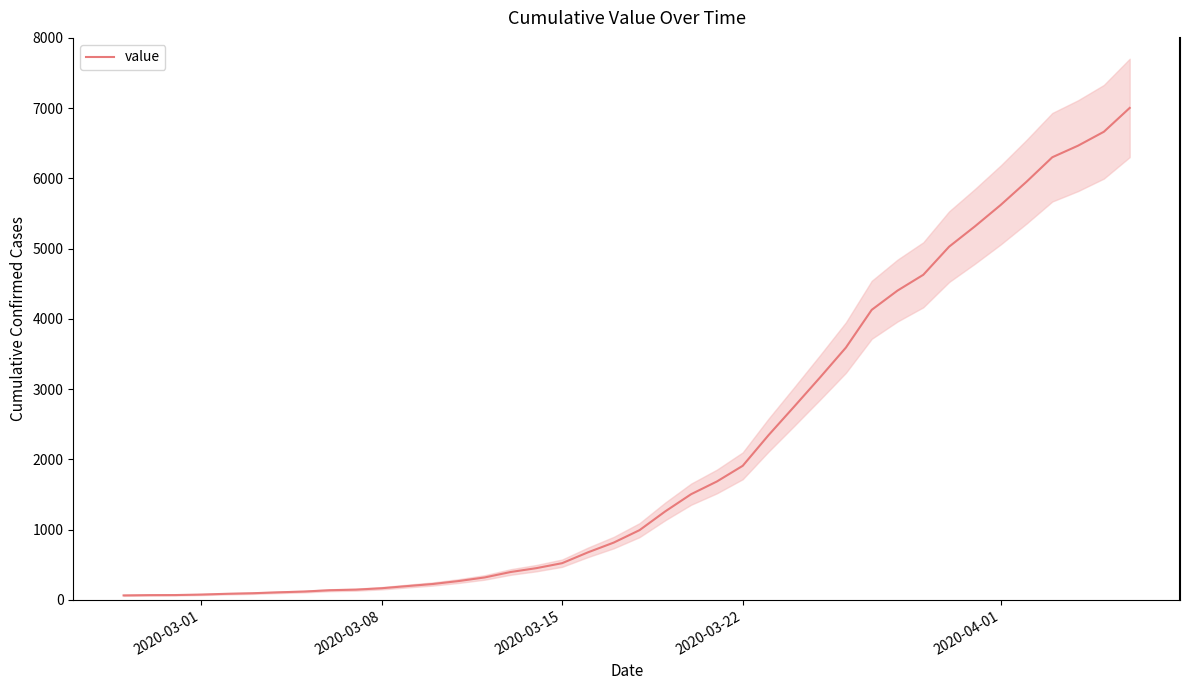

What is the maximum value for value?

7003